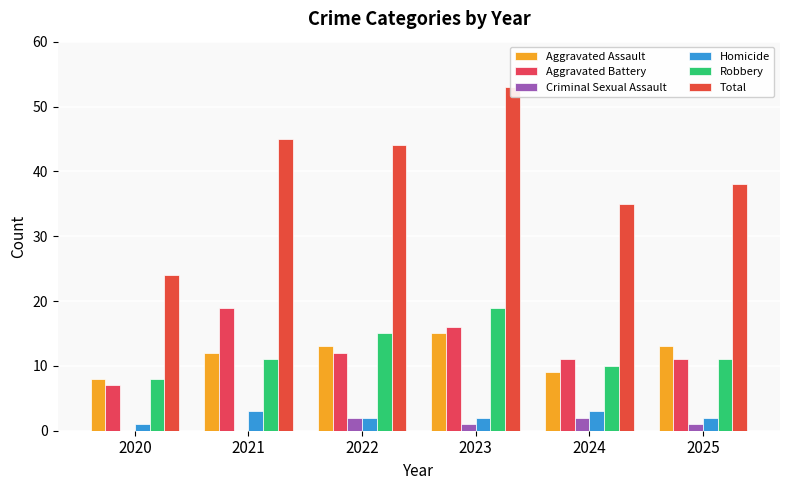

Where is Total nearest to the value 38?

2025